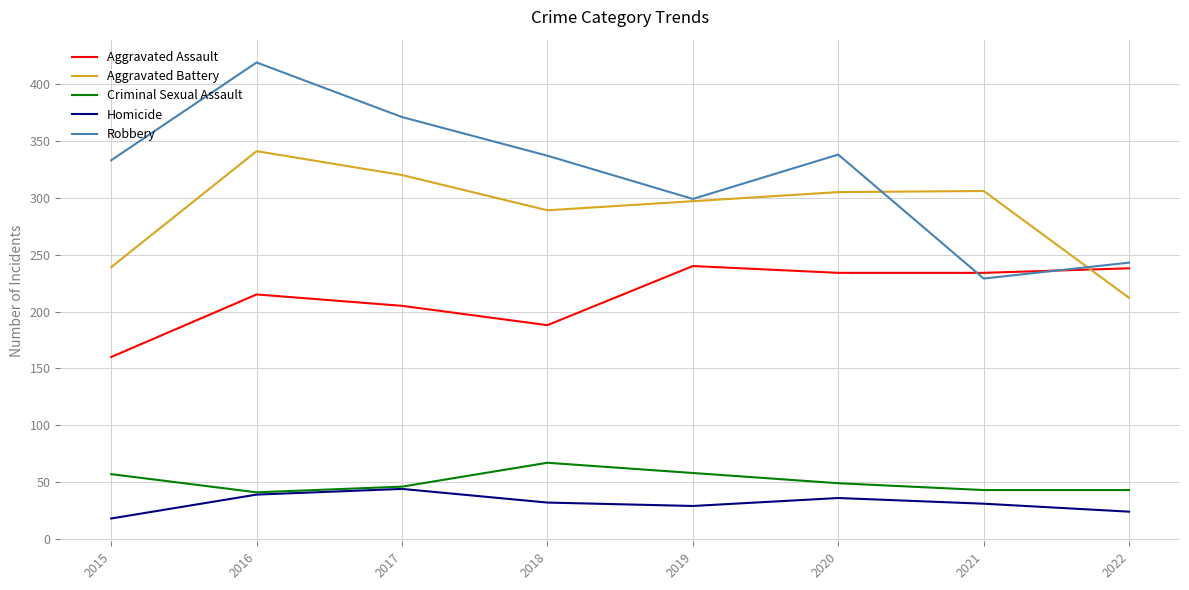

Count the number of categories in the chart.

8